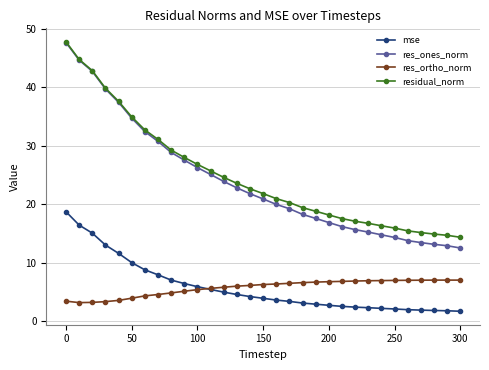

Which series has the widest spread of values?

res_ones_norm